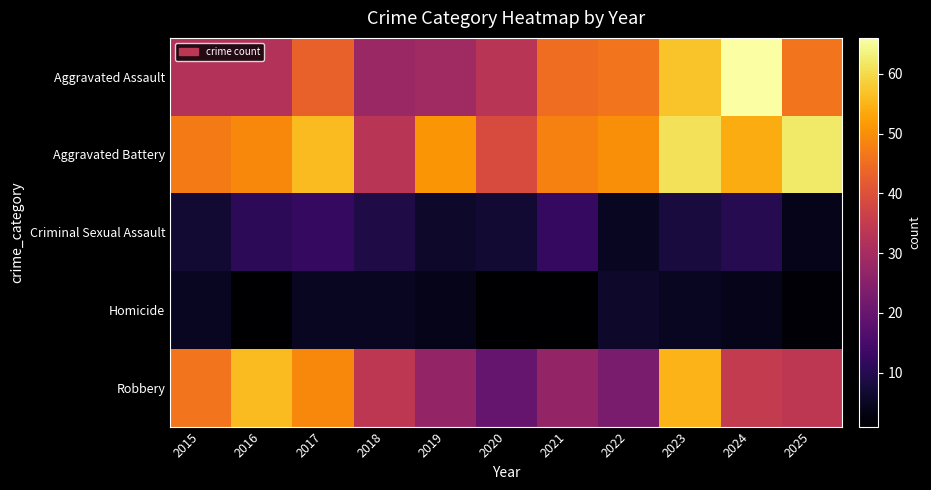

Which label corresponds to the smallest value in the chart?

2016